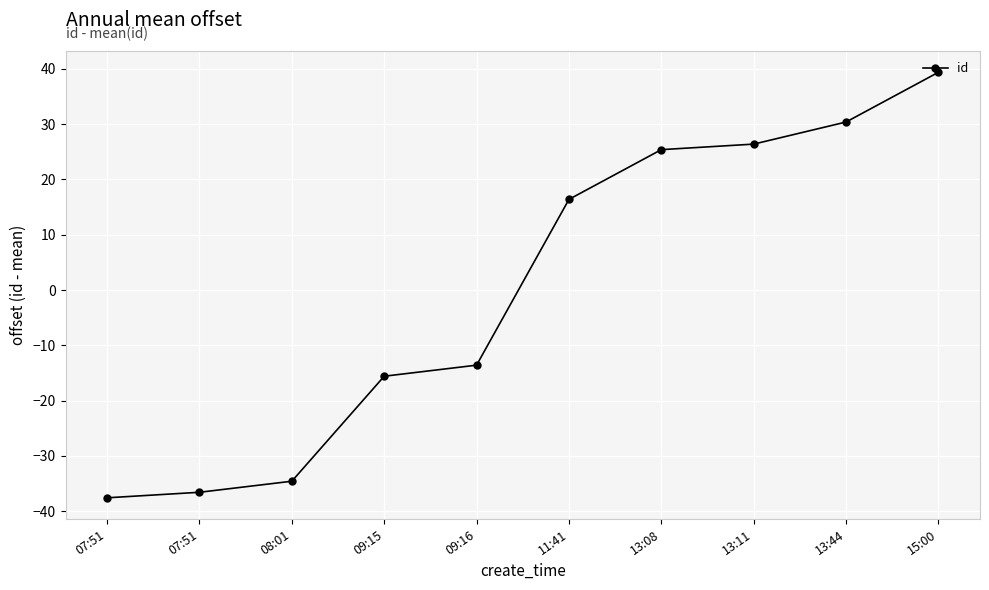

True or false: the data has more than 1 interior local peaks.

False